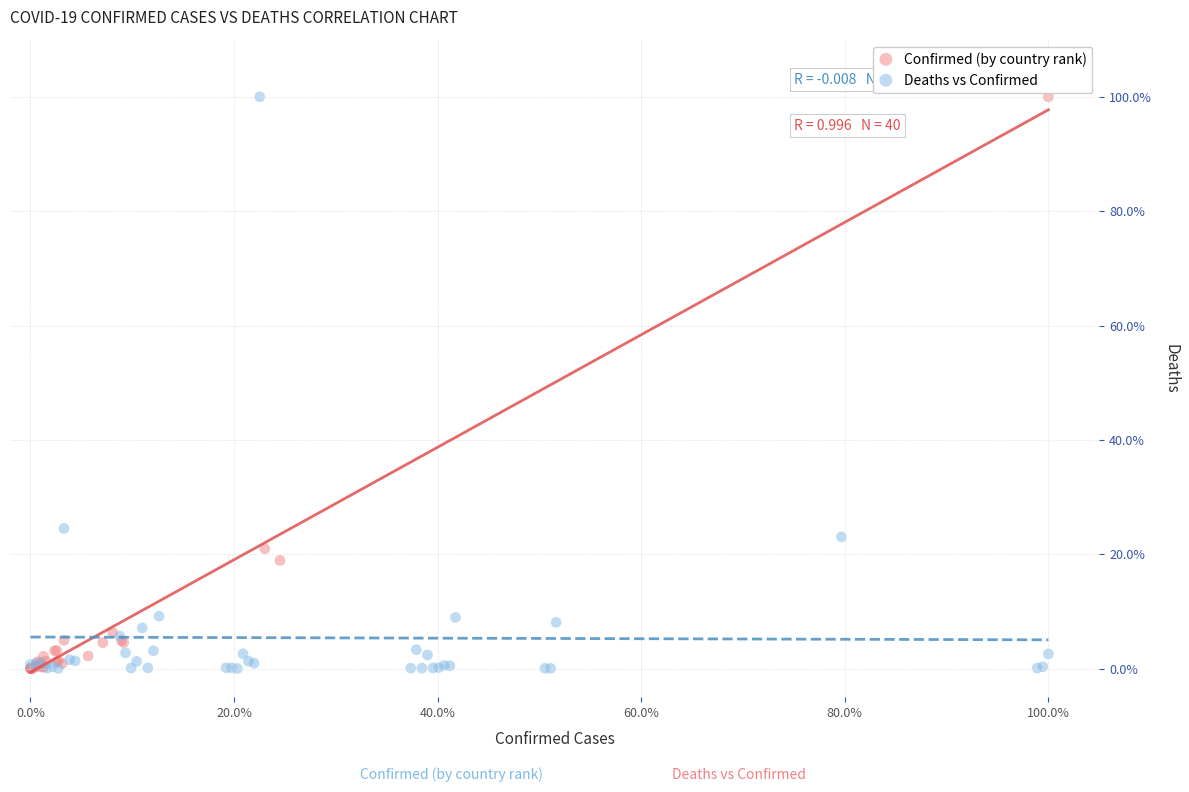

Which series has the largest Y range (max minus min)?

Deaths vs Confirmed